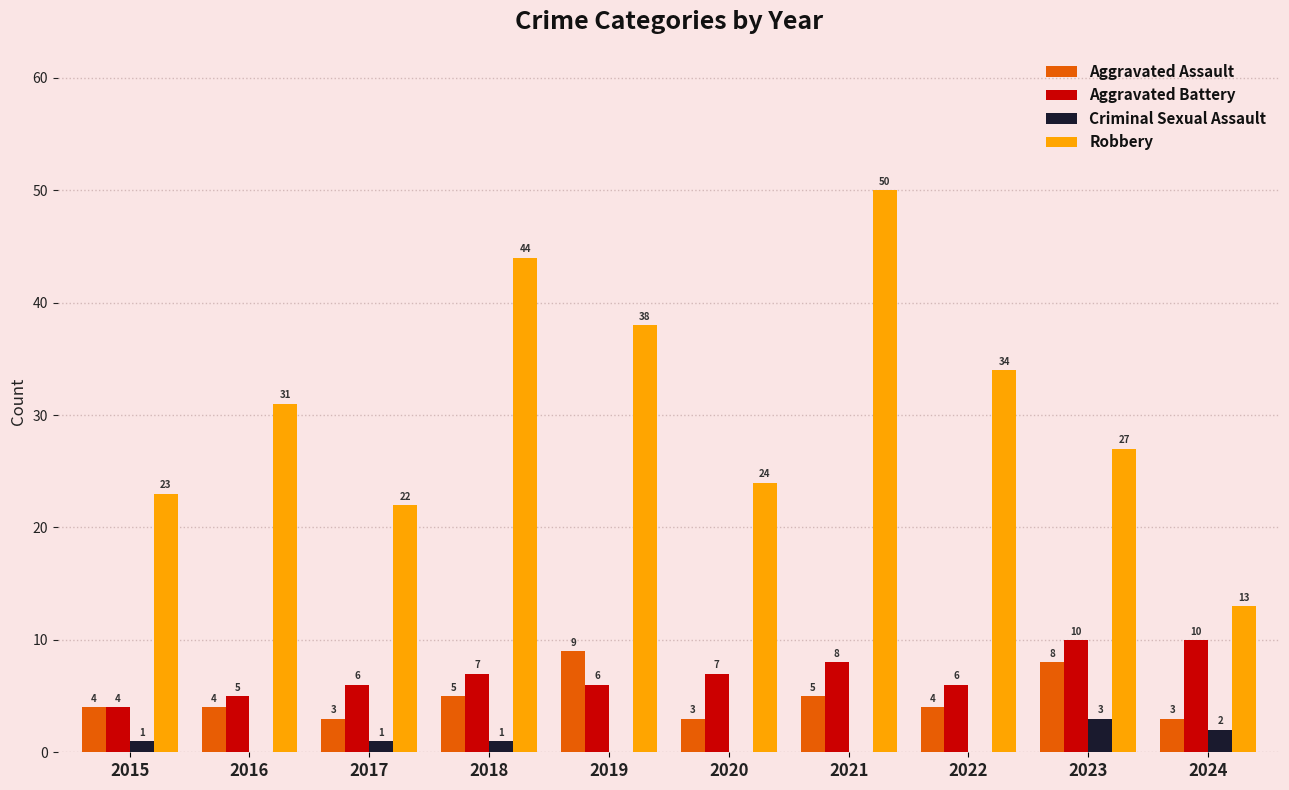

The value of Robbery at 2018 is 44. True or false?

True